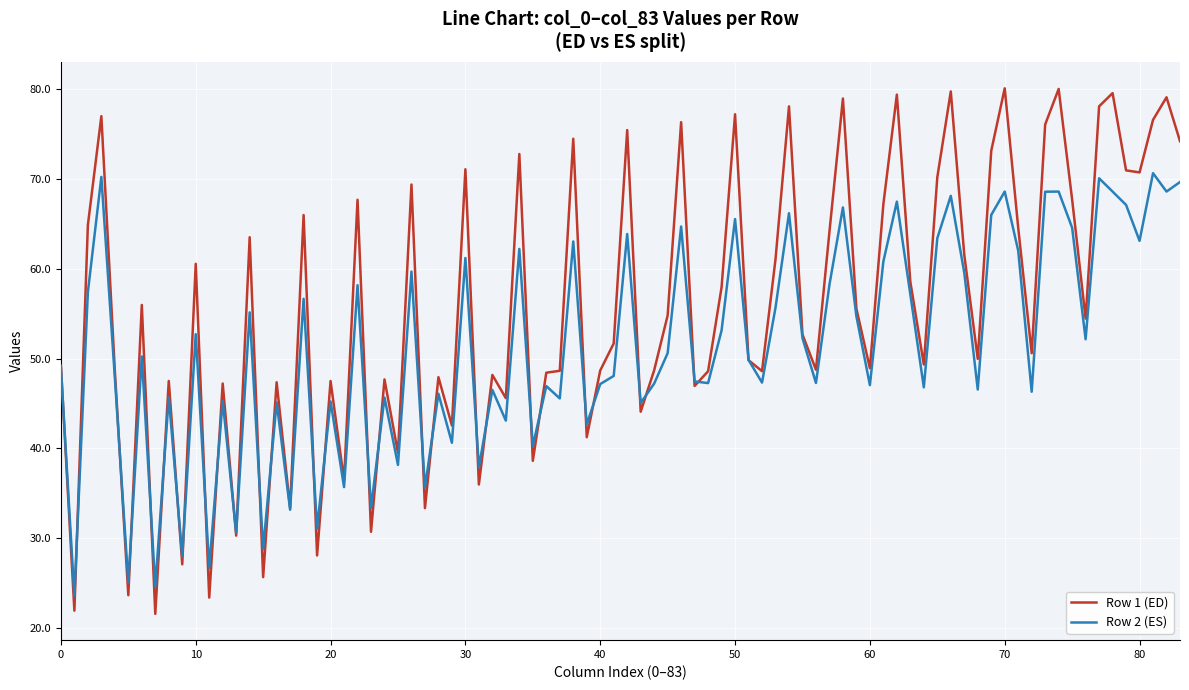

What is the minimum value shown in the chart?

21.6